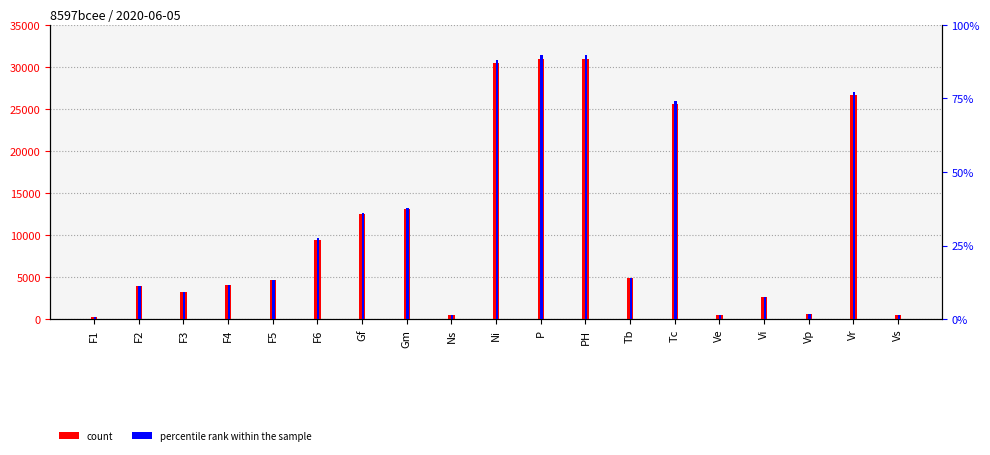

At how many categories does at least one series exceed 17590?

5